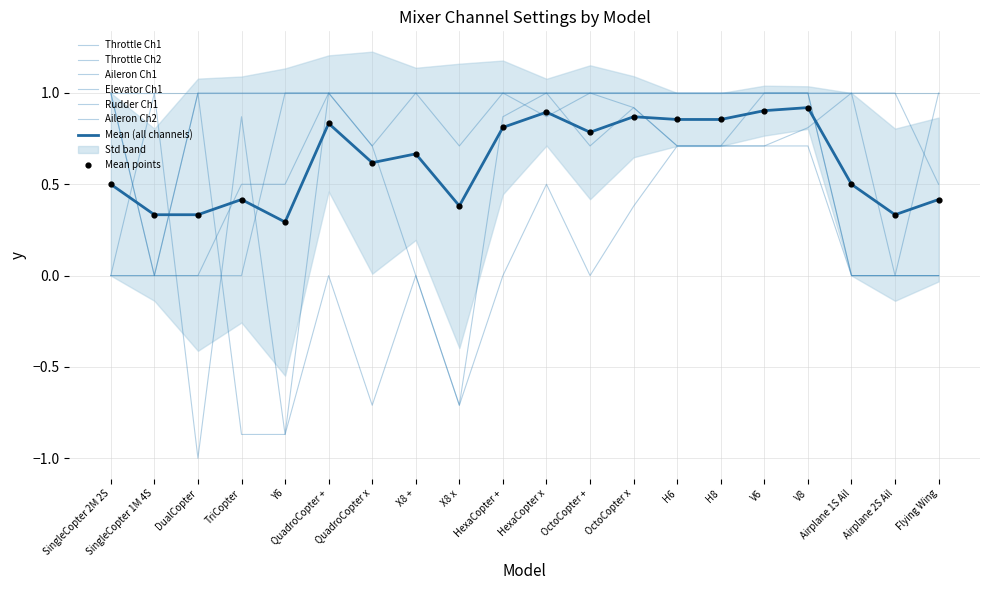

At how many categories does at least one series exceed 0?

20